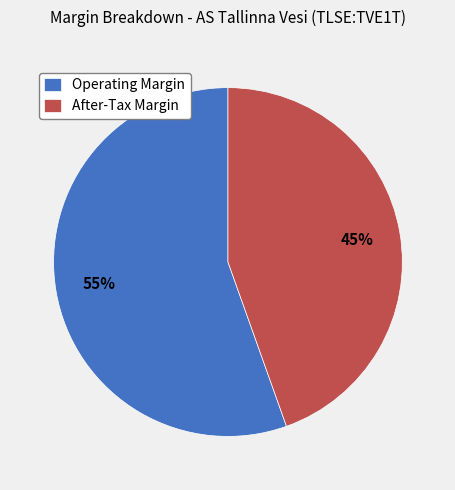

True or false: Operating Margin accounts for 69% of the total.

False